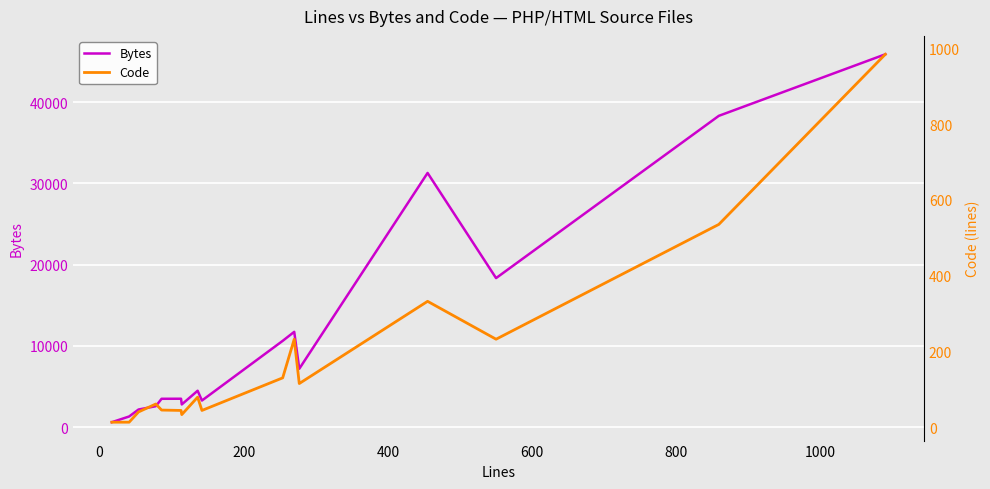

How many lines are shown in the chart?

2